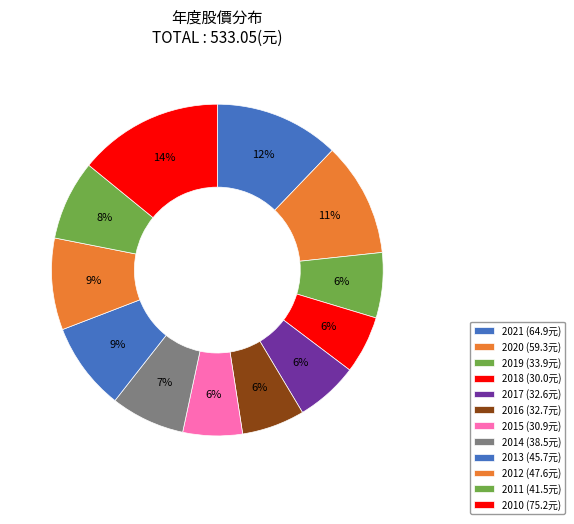

Does any single category account for the majority?

No